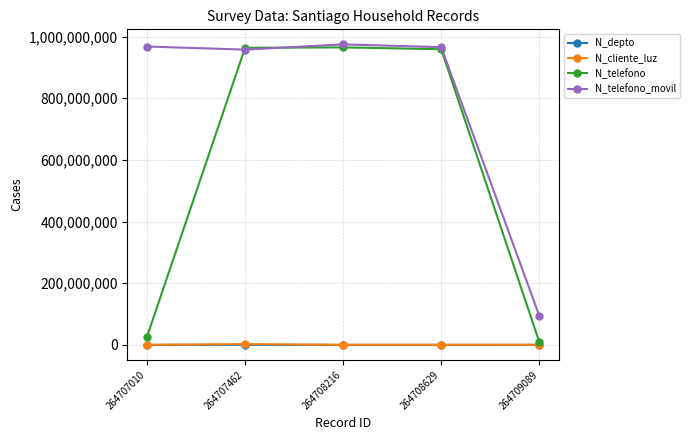

Which series has the largest range (max minus min)?

N_telefono